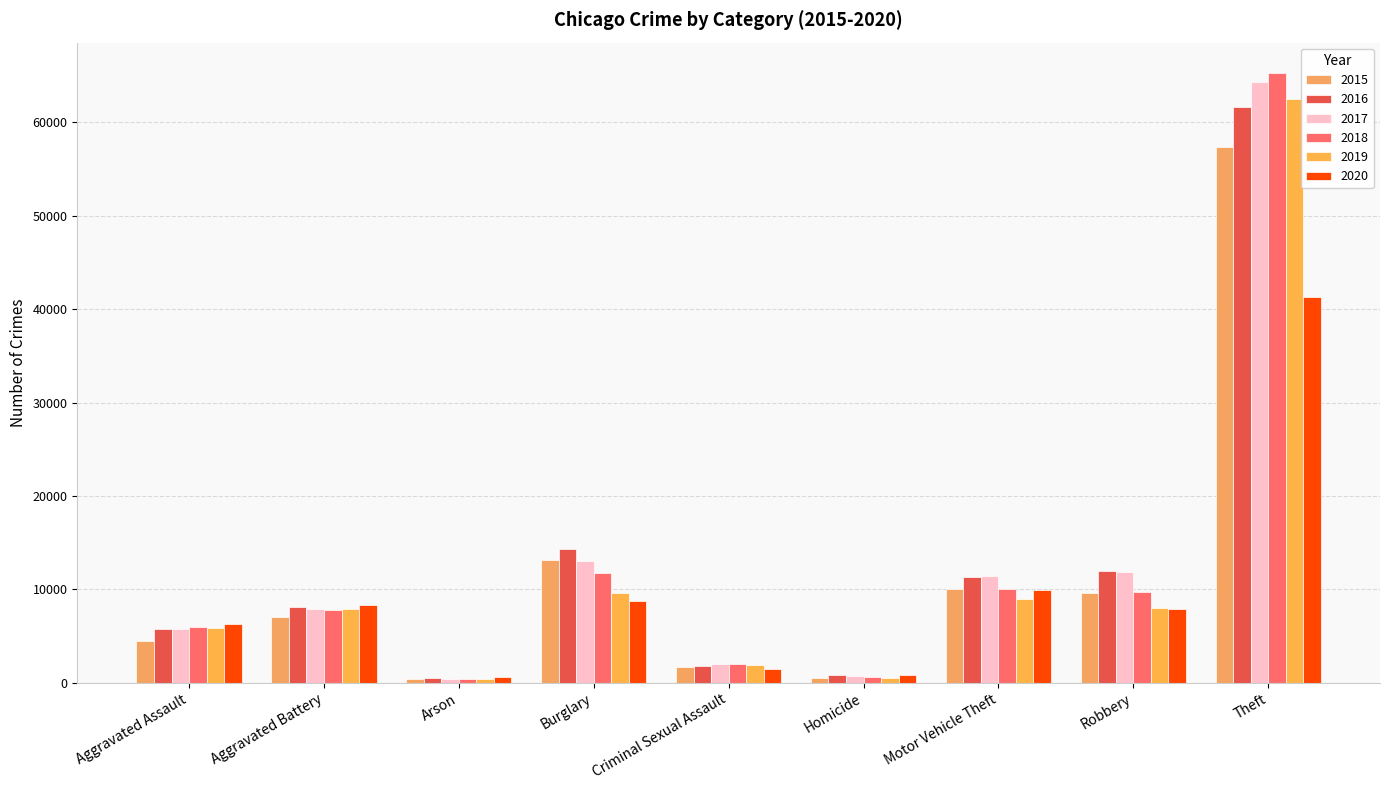

Count the number of data series in this chart.

6